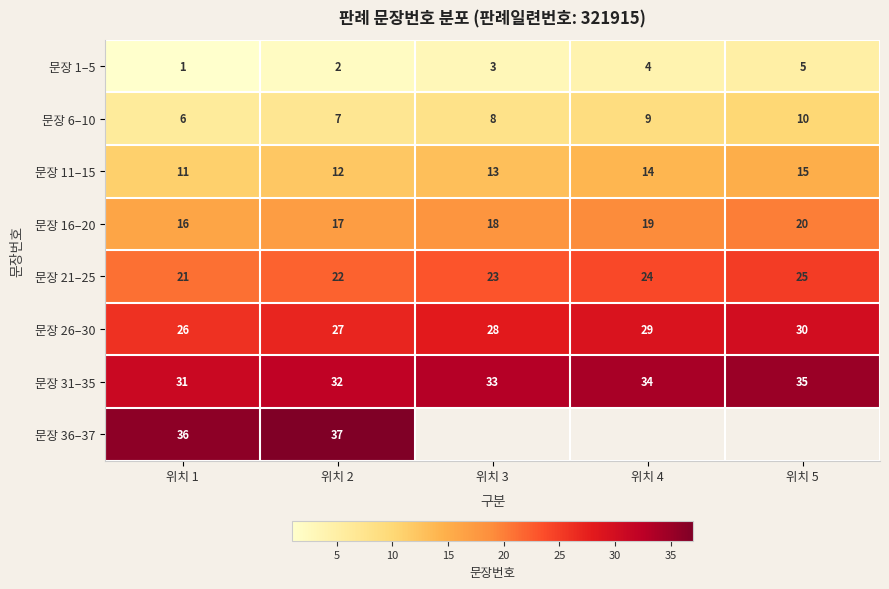

Which series has the largest total across all categories?

문장 31–35